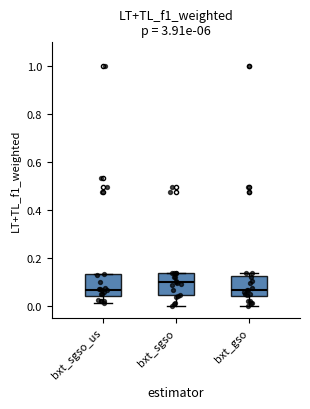

Reading left to right, read every box against the y-axis: the position of its median line, the range the box covers, and the ends of its whiskers. The values are not printed on the chart, so give them approximately, as read against the axis.

bxt_sgso_us: median 0.06, box 0.04 to 0.14, whiskers 0.02 to 0.14
bxt_sgso: median 0.10, box 0.04 to 0.14, whiskers 0.00 to 0.14
bxt_gso: median 0.06, box 0.04 to 0.12, whiskers 0.00 to 0.14